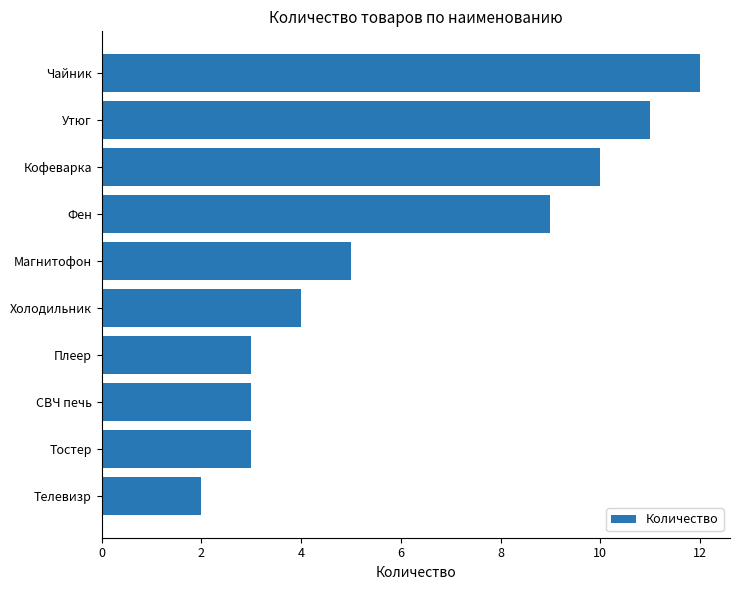

Is it true that the value at Кофеварка is 10?

True